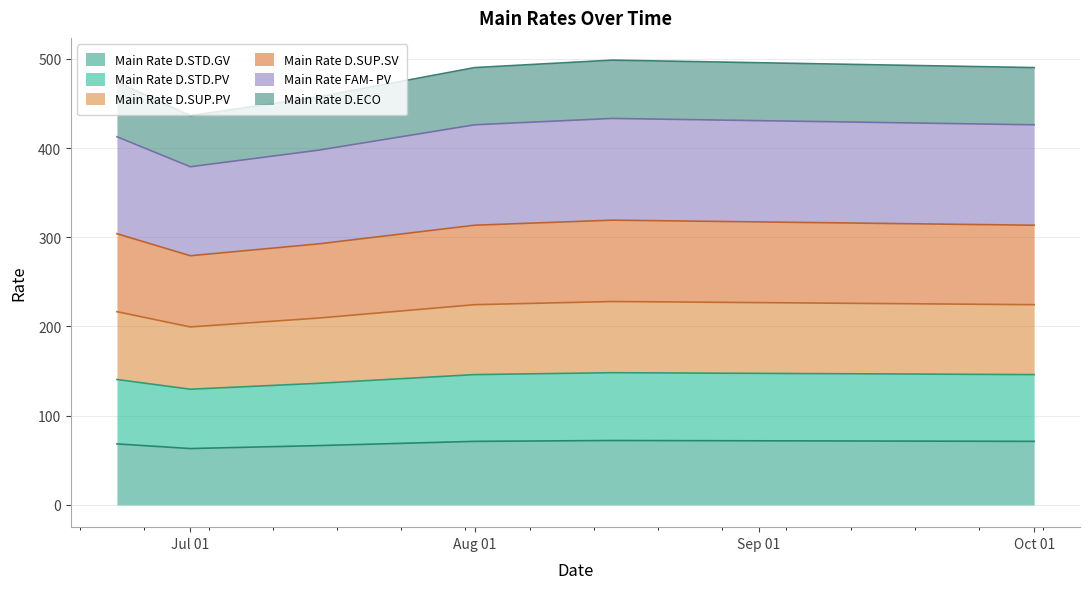

What is the lowest value of the Main Rate D.STD.GV series?

63.2